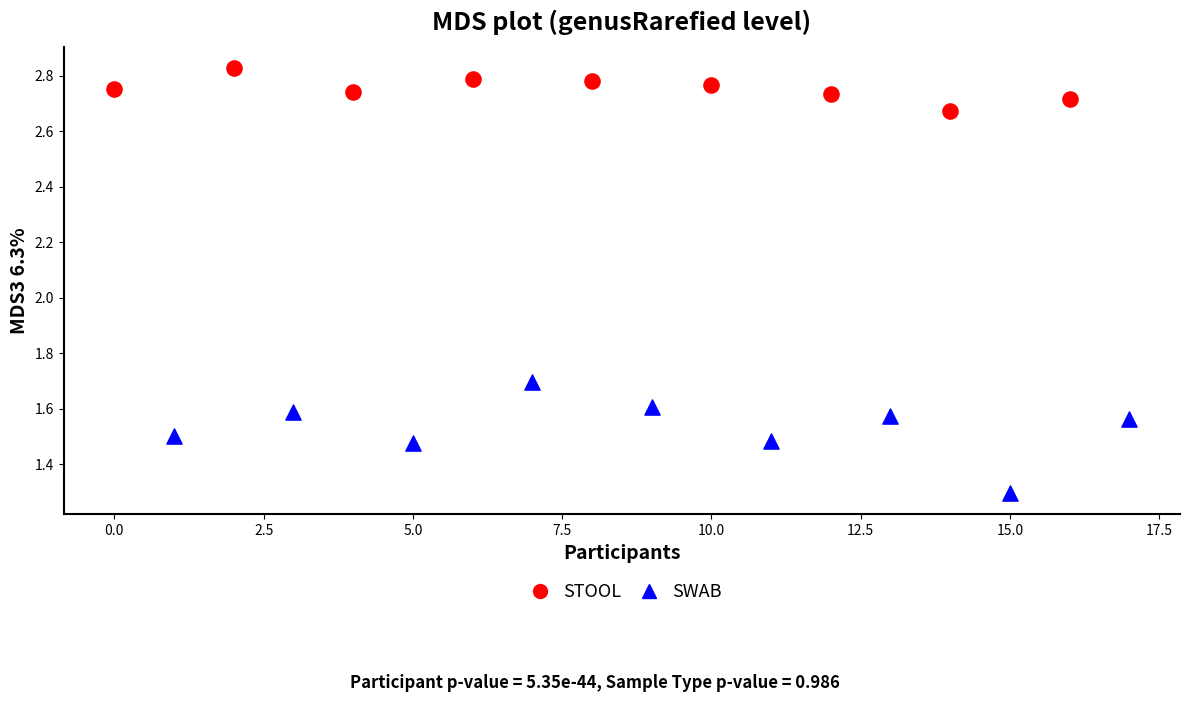

Which series has the largest Y range (max minus min)?

SWAB